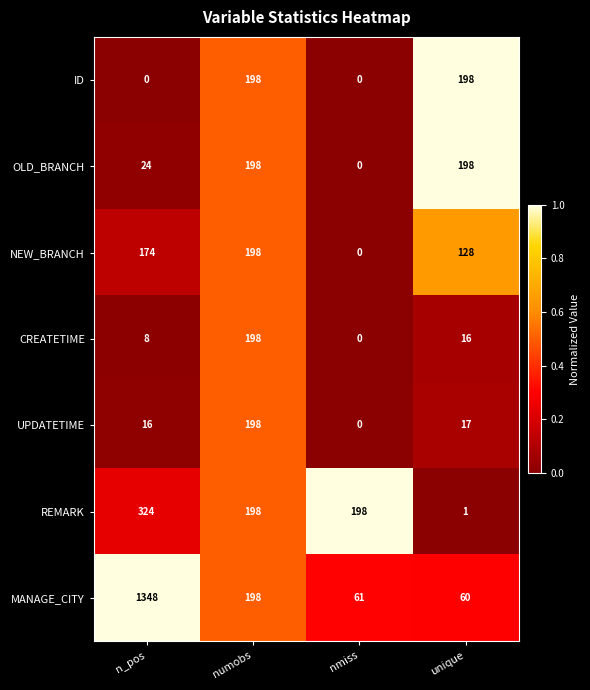

At which label does NEW_BRANCH reach its peak?

numobs